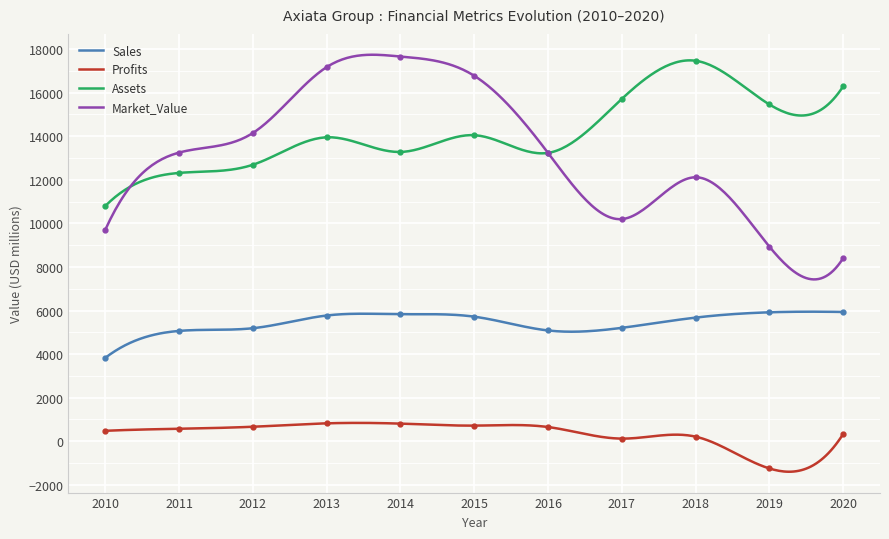

Which category has the lowest value in the Sales series?

2010